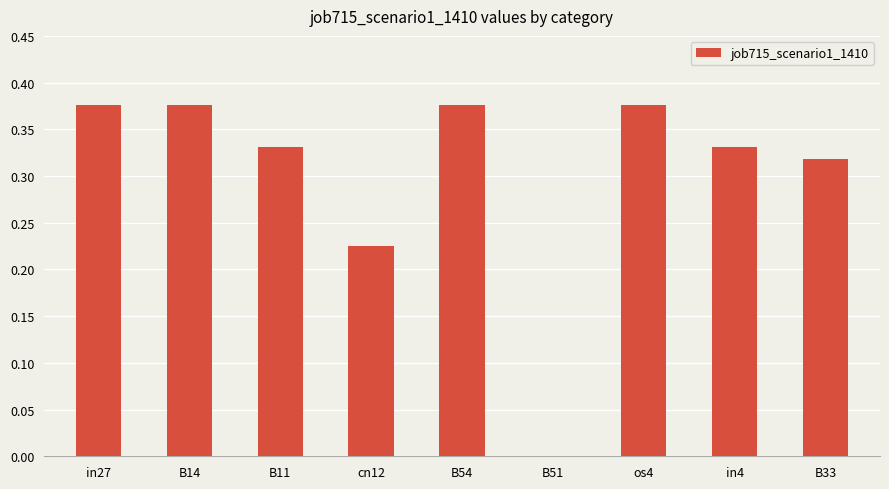

What is the sum of the values at B33 and B14?

0.7